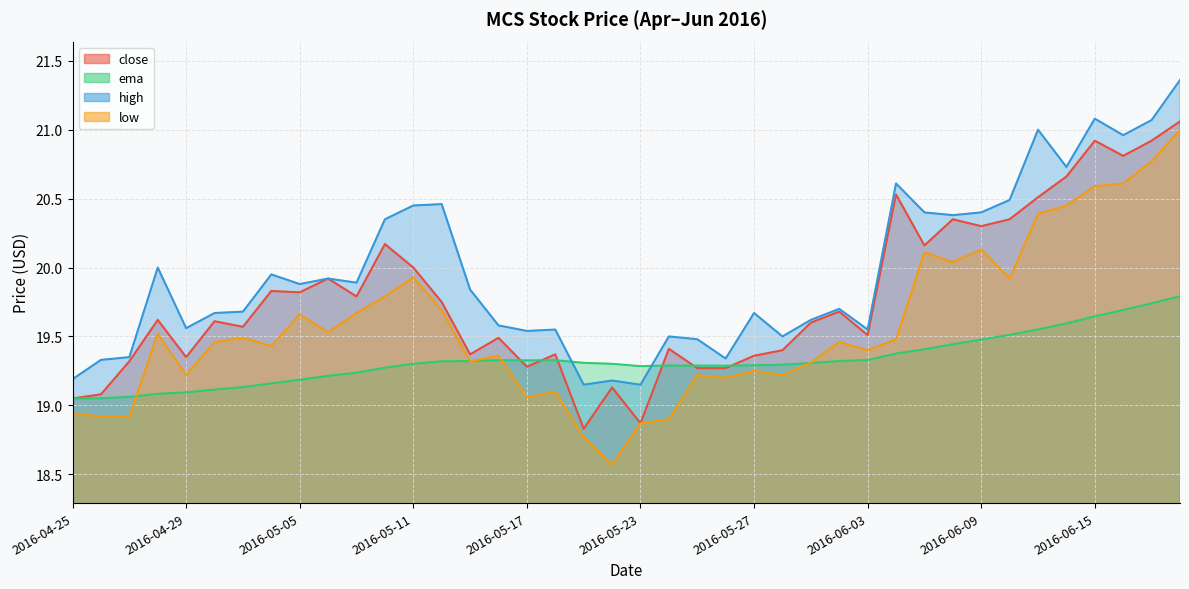

What is the value of the close point at the 8th from the left?

19.8